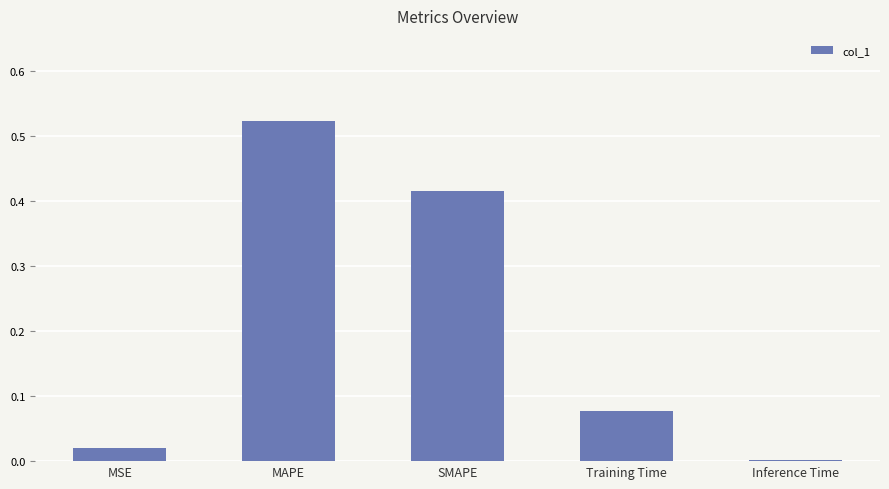

Between Inference Time and MAPE, which is larger?

MAPE